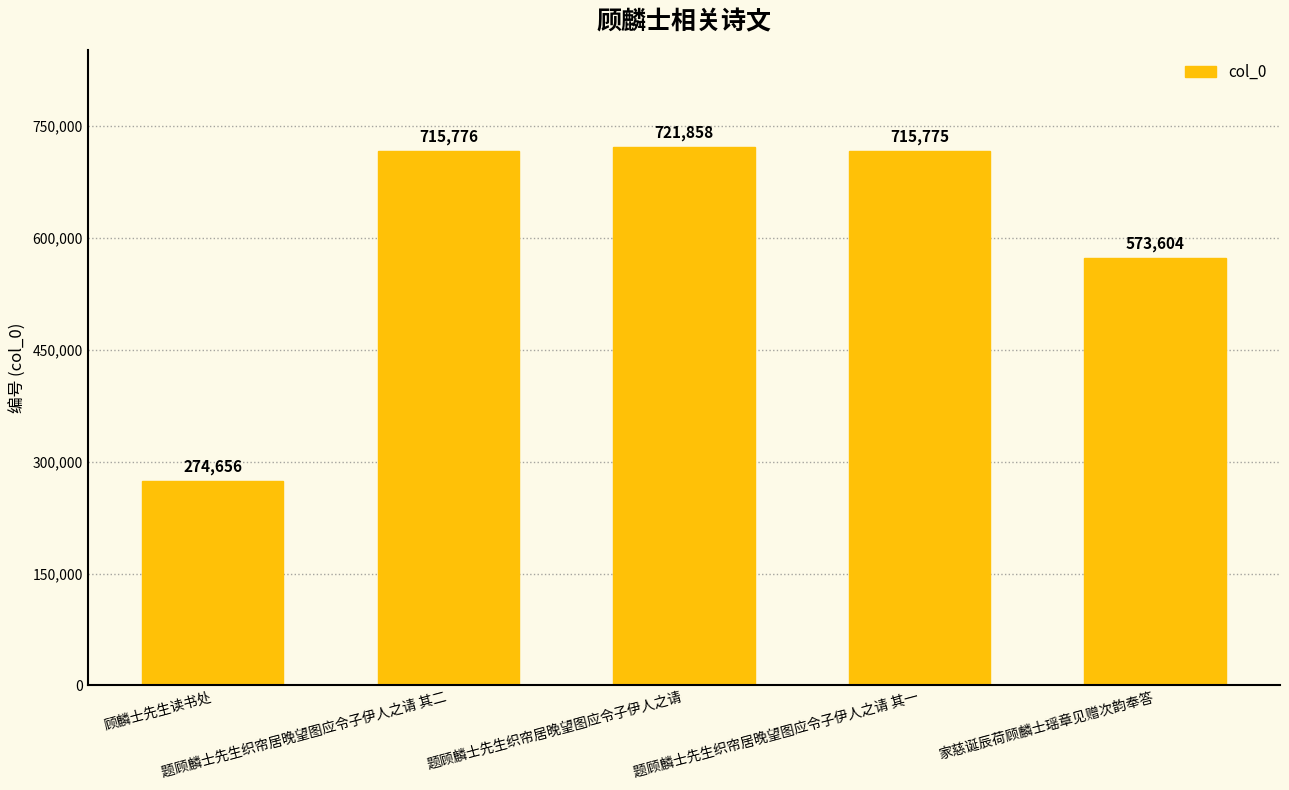

Count the number of data series in this chart.

1